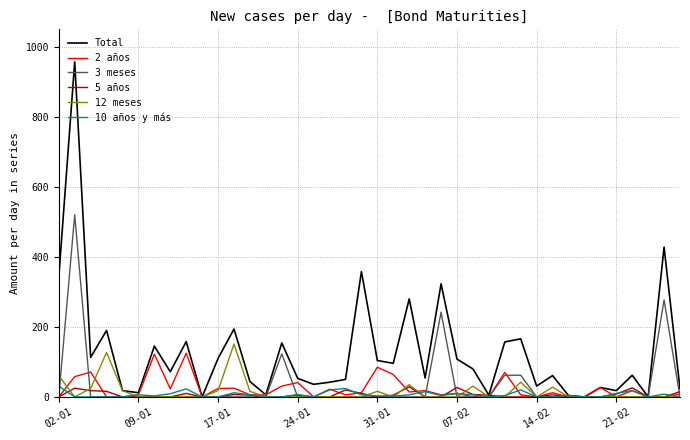

Which series has the widest spread of values?

Total